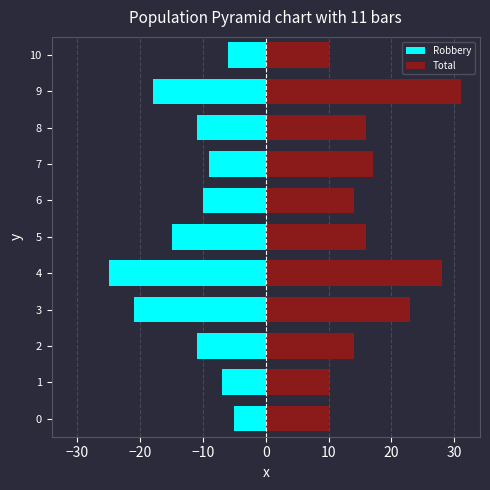

What is the difference between the second highest and minimum values in the Total series?

18